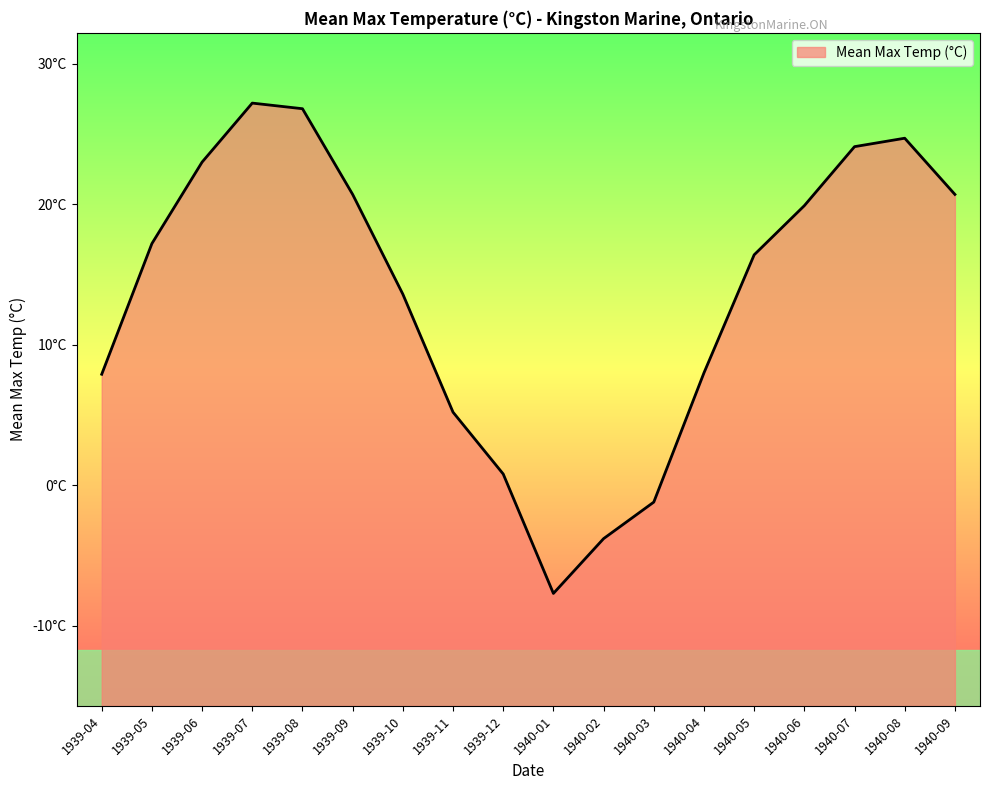

What is the sum of the values at 1940-05 and 1940-09?

37.1